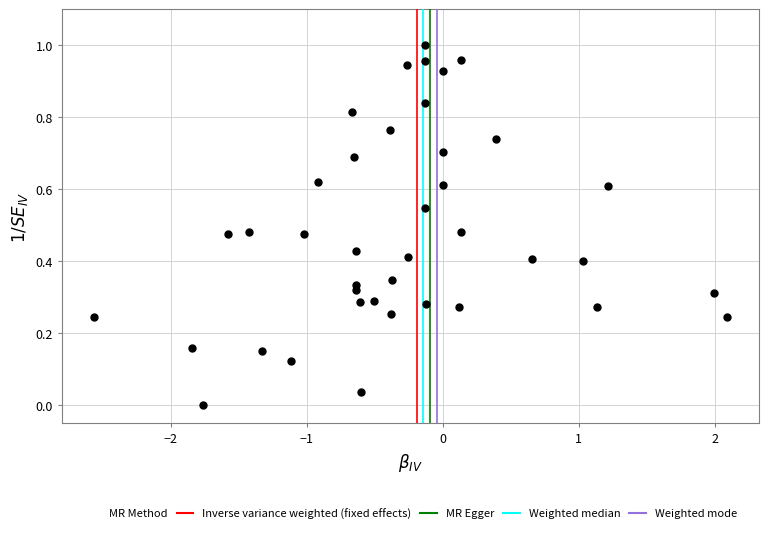

What is the range of X values (max minus min)?

4.7